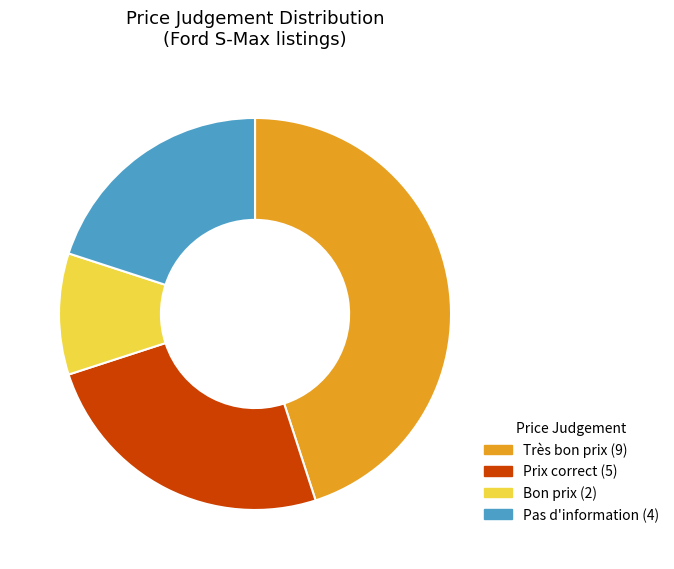

The Bon prix slice represents 18% of the pie. True or false?

False